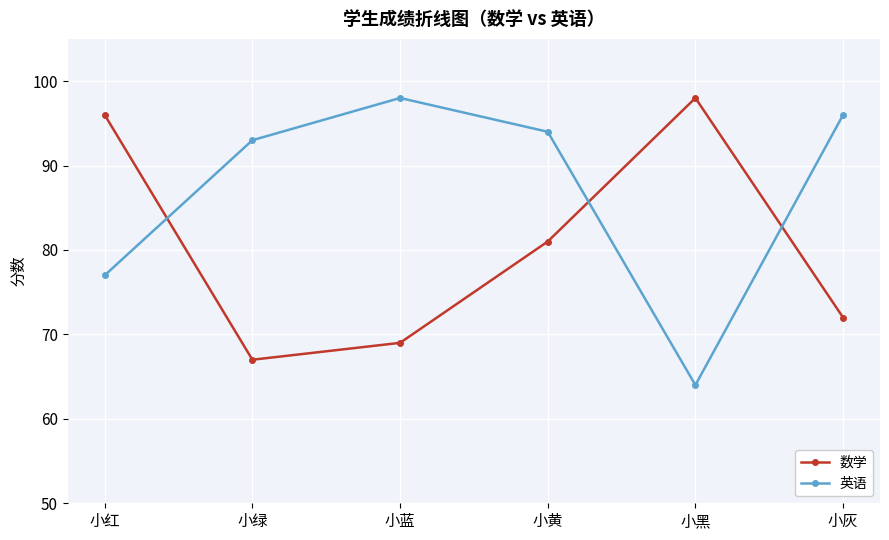

The value of 英语 at 小红 is 77. True or false?

True